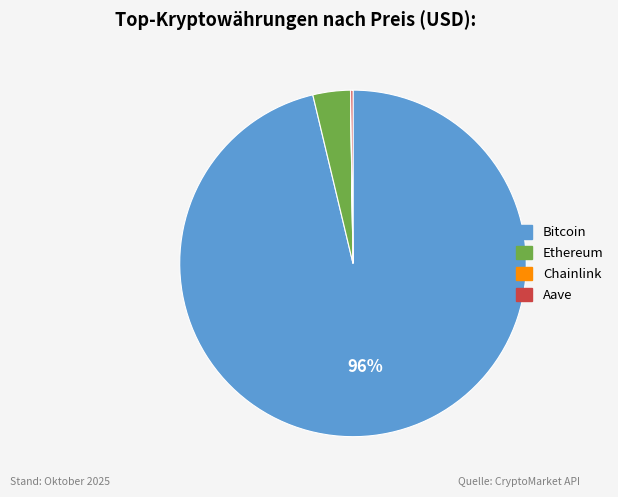

True or false: Ethereum accounts for 12% of the total.

False